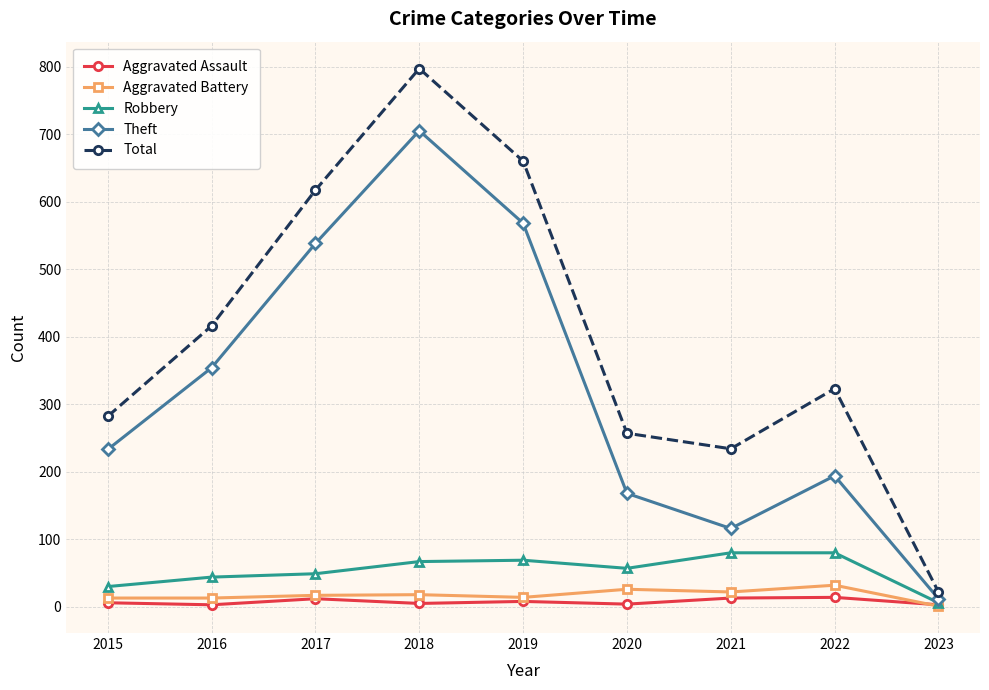

The Total series shows 257 at 2020. True or false?

True